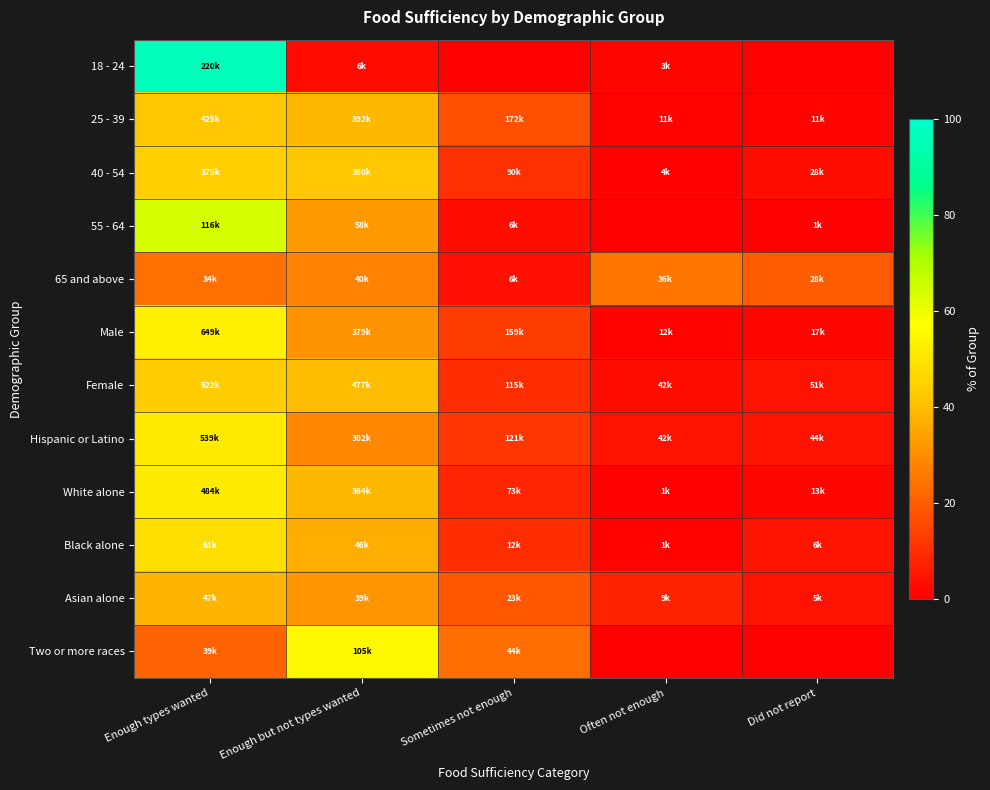

Rank the series at Often not enough from lowest to highest value.

55 - 64, Two or more races, White alone, 40 - 54, Male, 25 - 39, Black alone, 18 - 24, Female, Hispanic or Latino, Asian alone, 65 and above